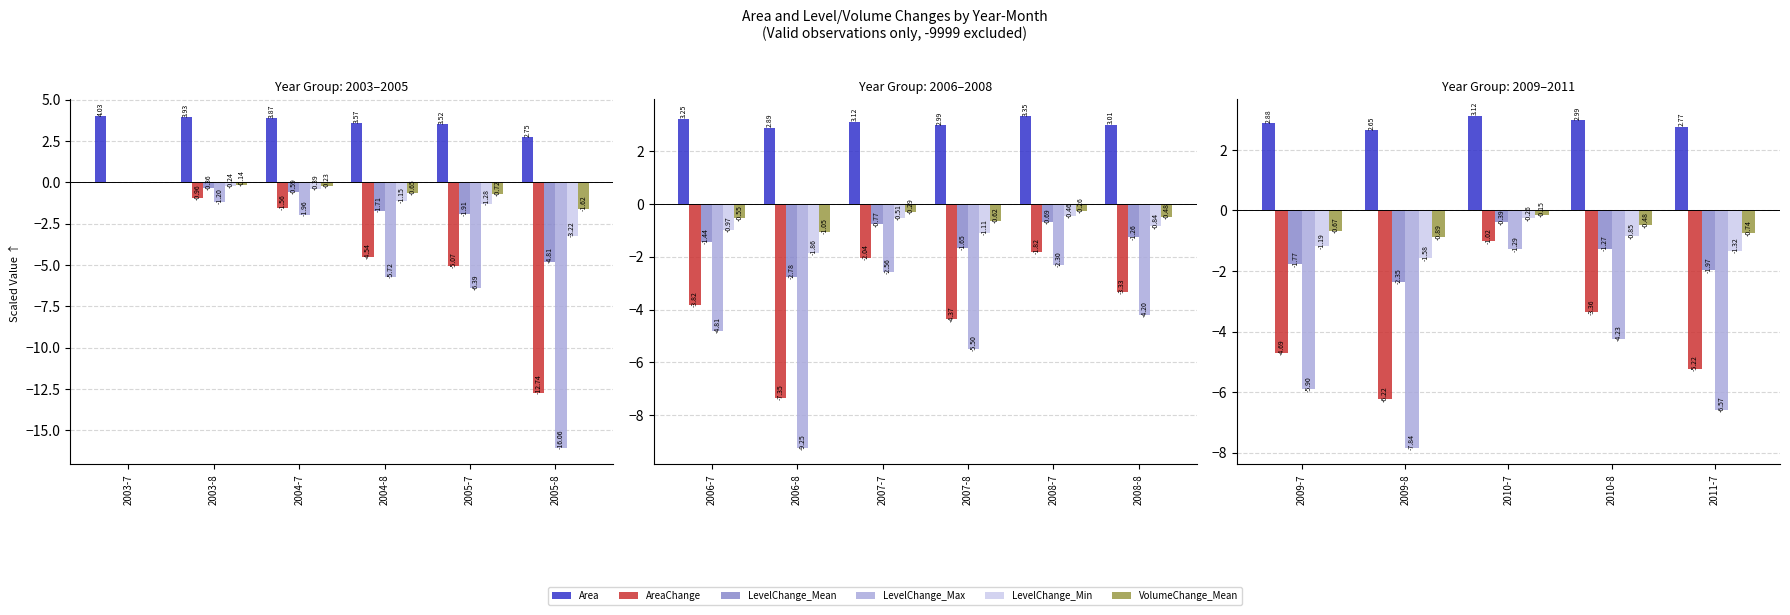

Between 2009-8 and 2010-8, which series saw the biggest shift?

LevelChange_Max